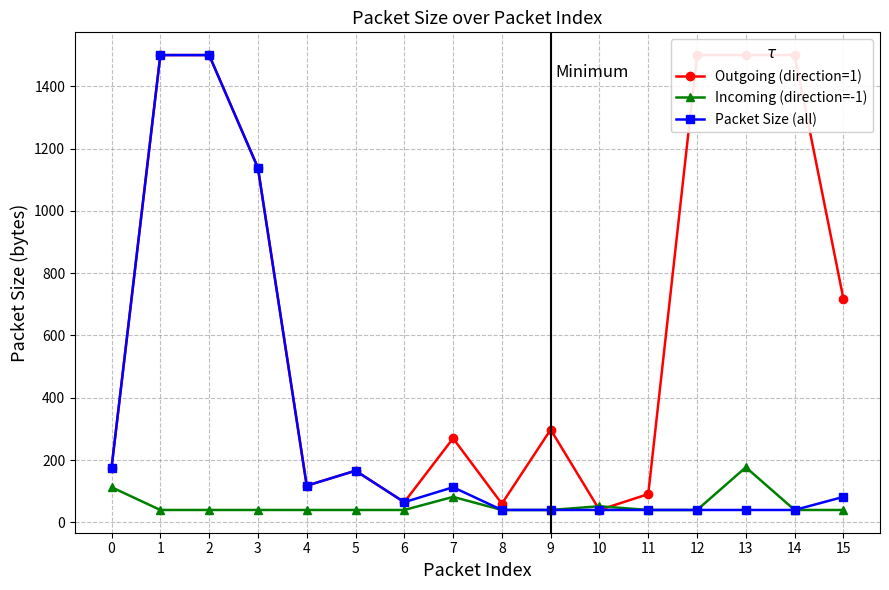

At how many categories does at least one series exceed 1370?

5